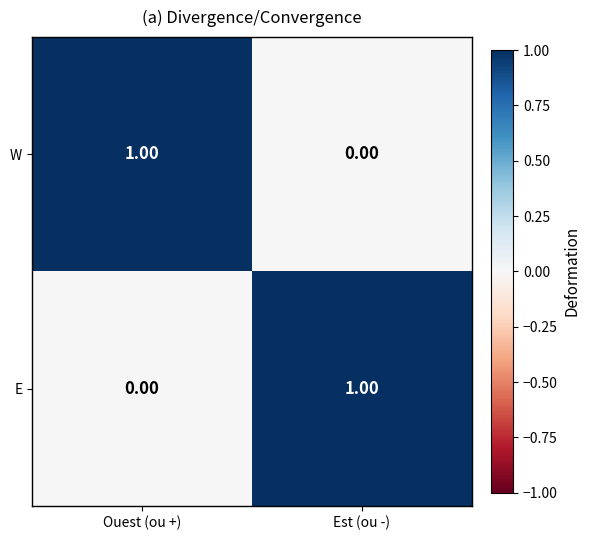

At how many categories does at least one series exceed 0?

2